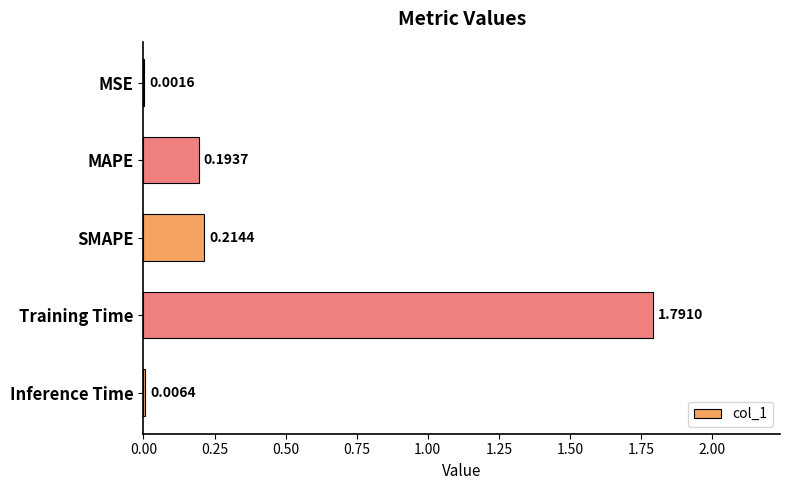

What is the sum of all values?

2.2